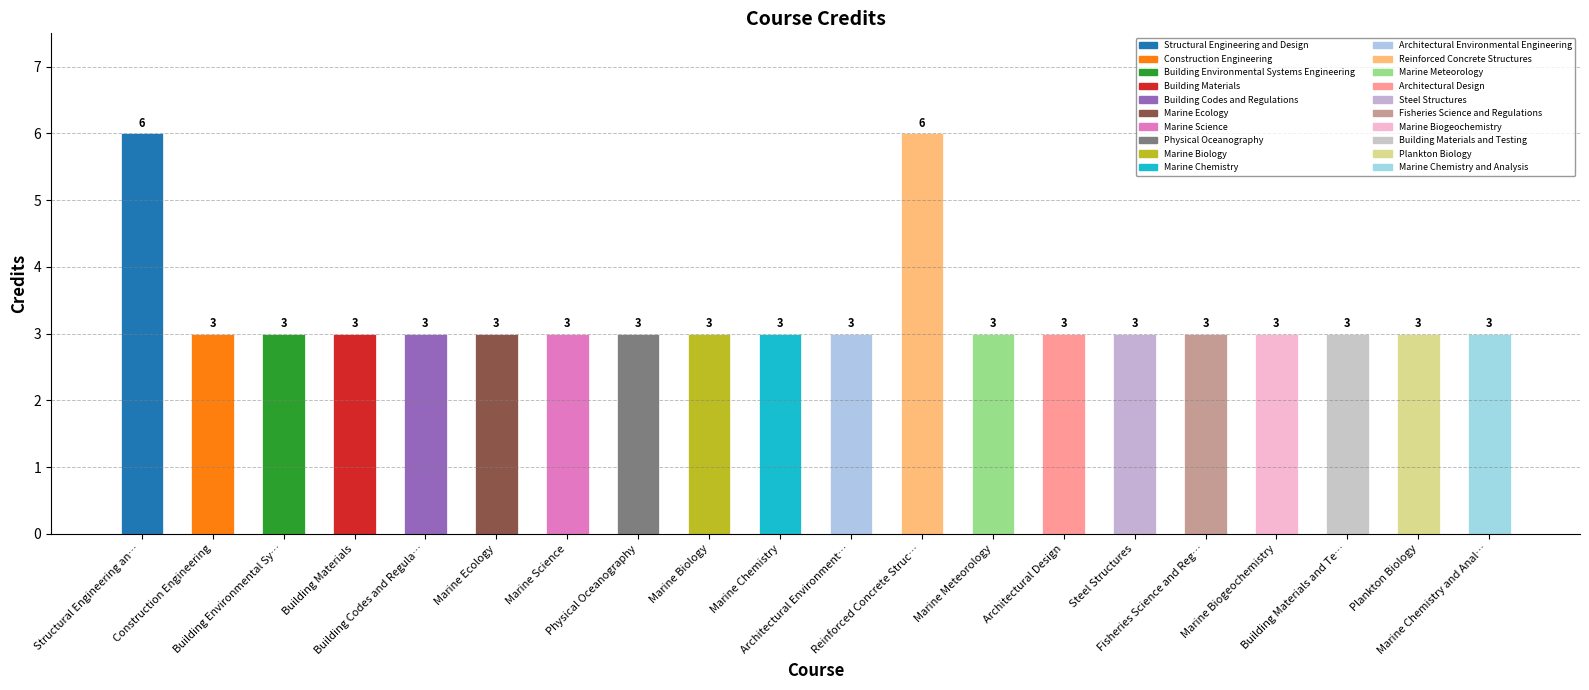

What is the difference between the maximum and second lowest values?

3